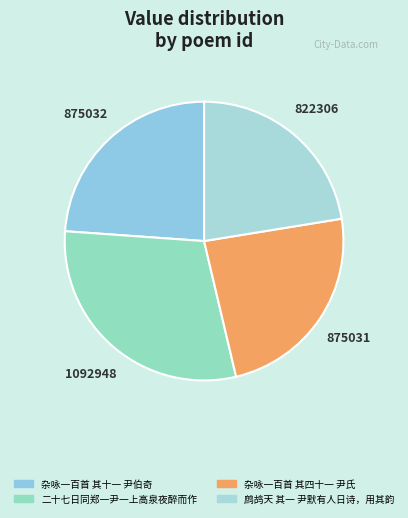

Which has a higher value, 鹧鸪天 其一 尹默有人日诗，用其韵 or 杂咏一百首 其四十一 尹氏?

杂咏一百首 其四十一 尹氏